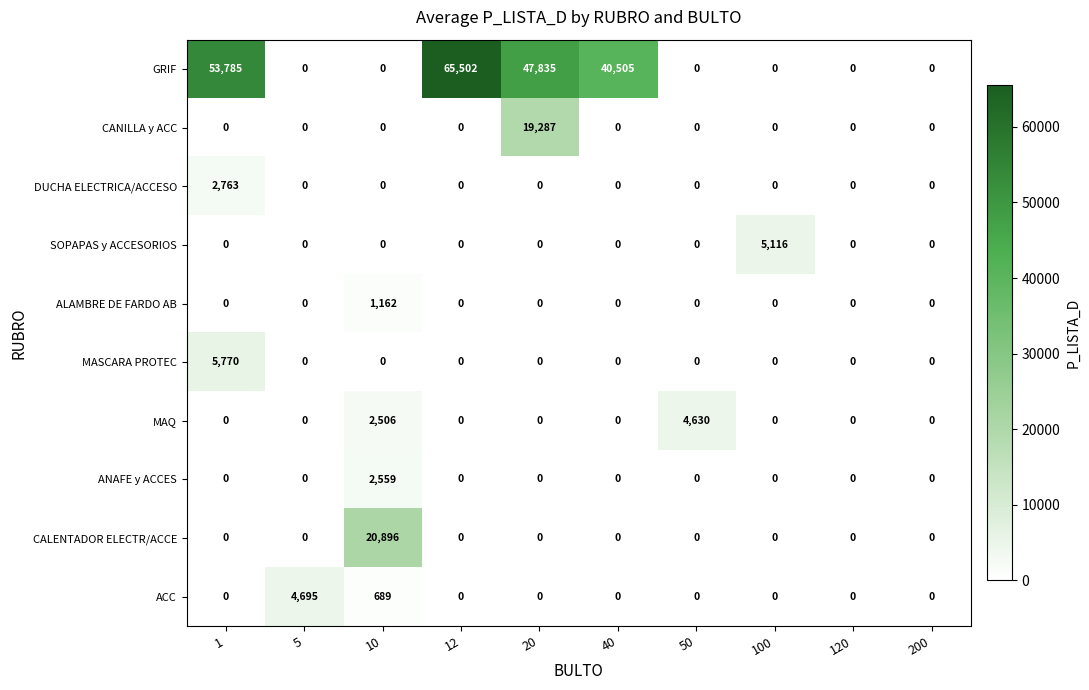

Is it true that GRIF equals 47835 at 20?

True